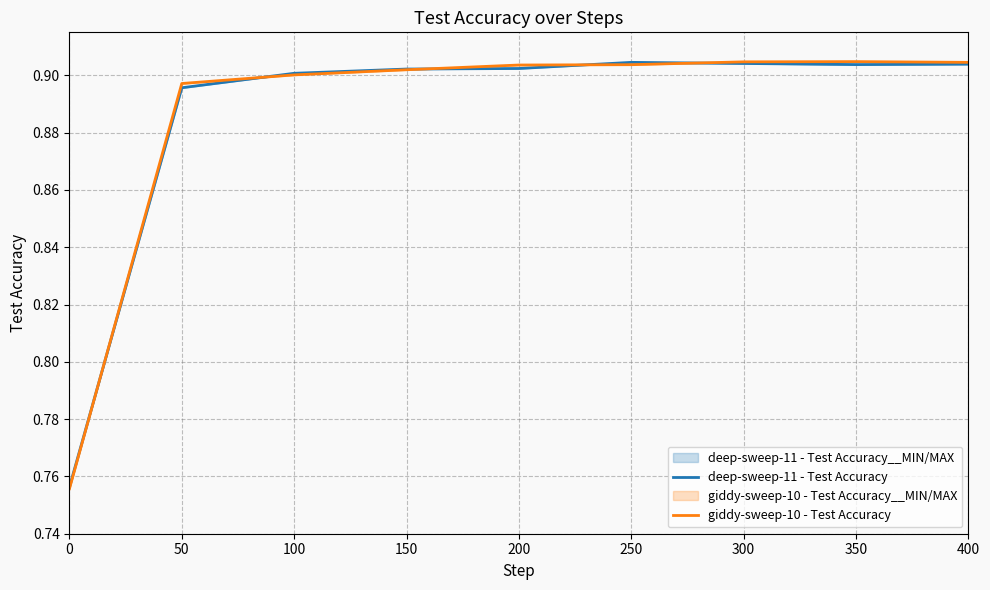

What value does the deep-sweep-11 - Test Accuracy series have at 150?

0.9